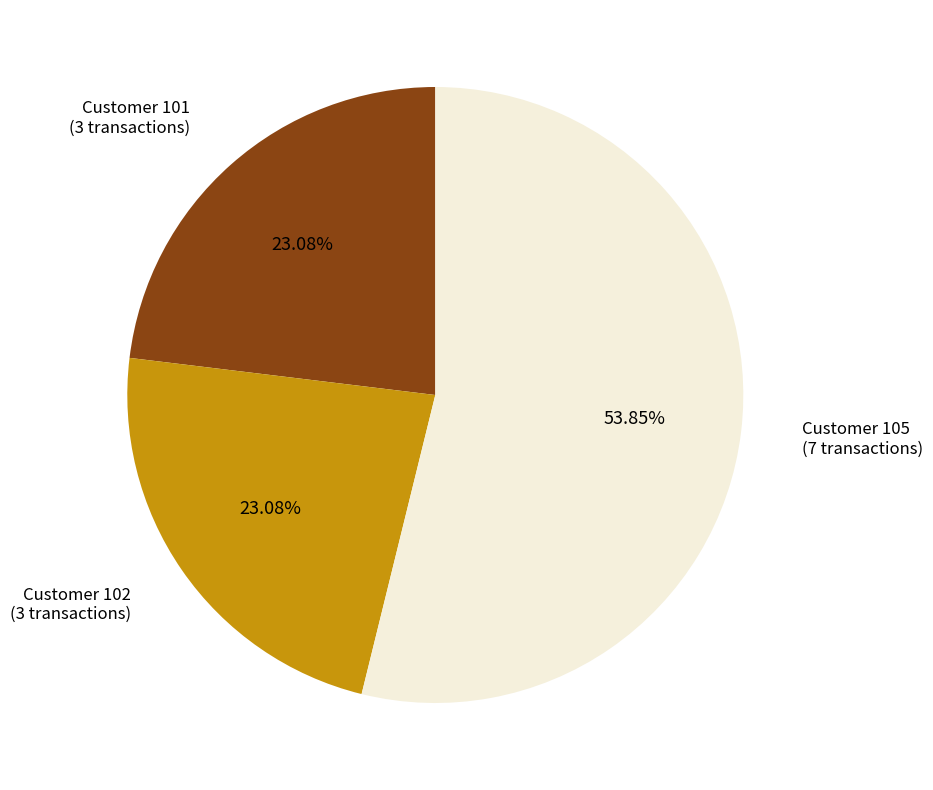

Does any single category account for the majority?

Yes